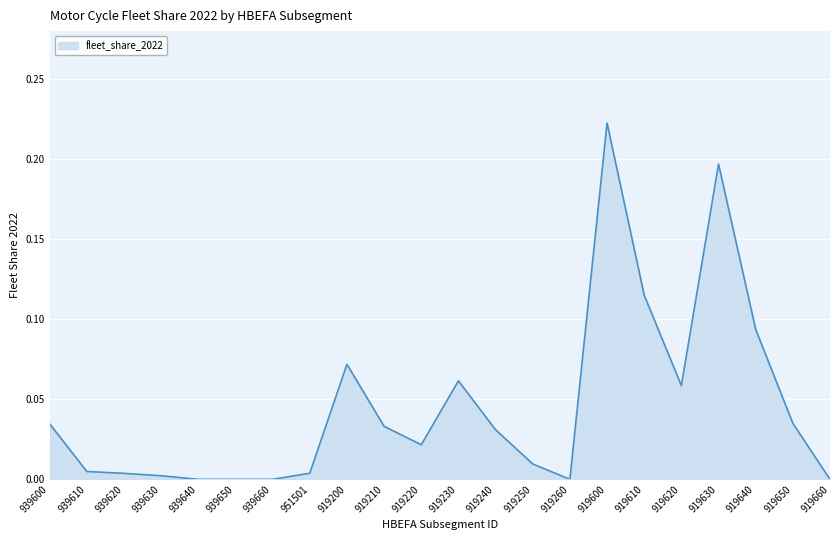

What position from the right is 919240?

10